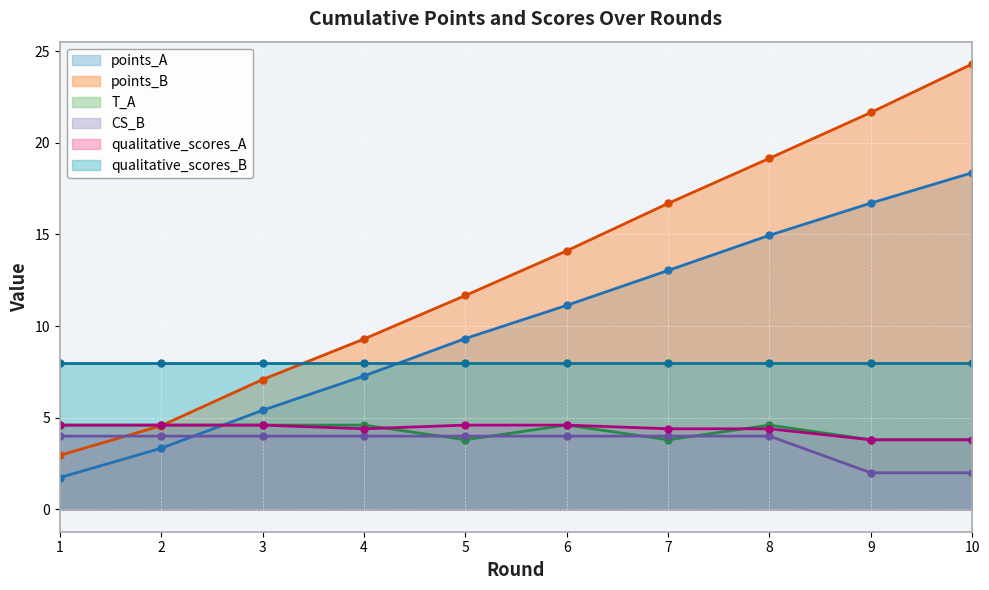

What is the difference between the maximum and second lowest values in the points_A series?

15.0